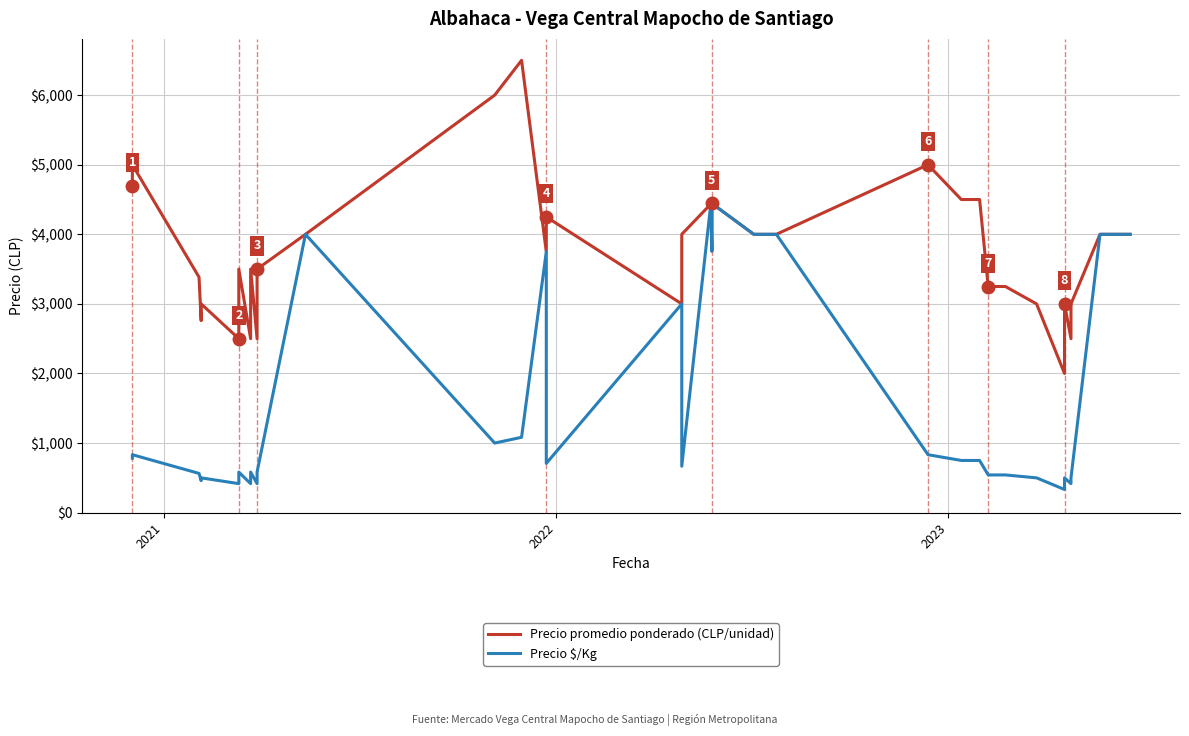

True or false: Precio $/Kg and Precio promedio ponderado (CLP/unidad) cross at least once.

False